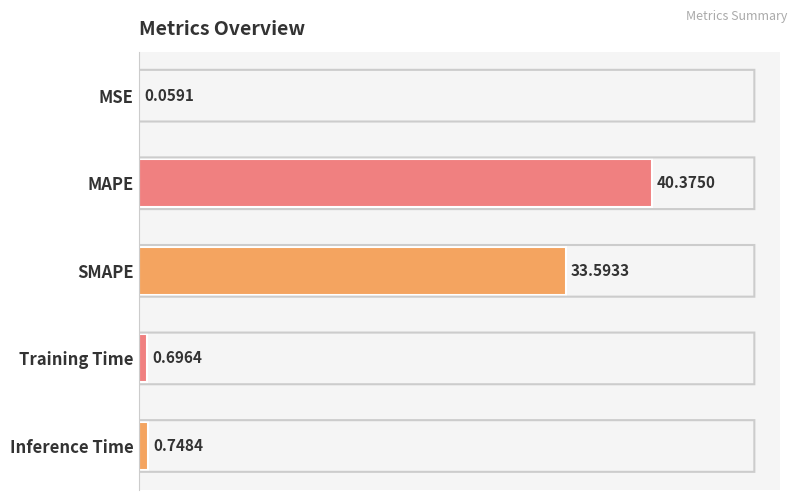

Which category has the highest value across all series?

MAPE